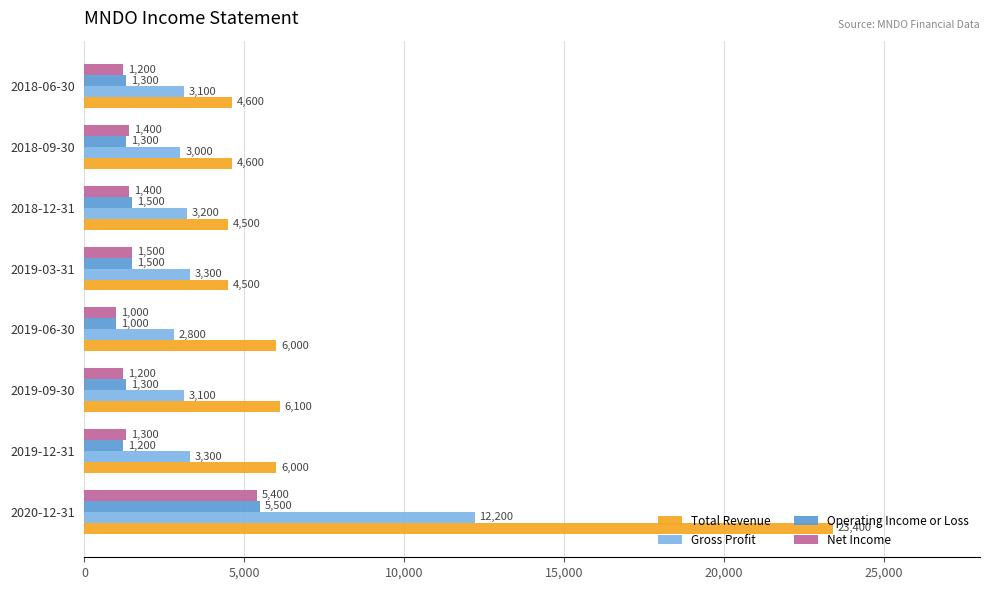

At which category is the sum across all series the highest?

2020-12-31